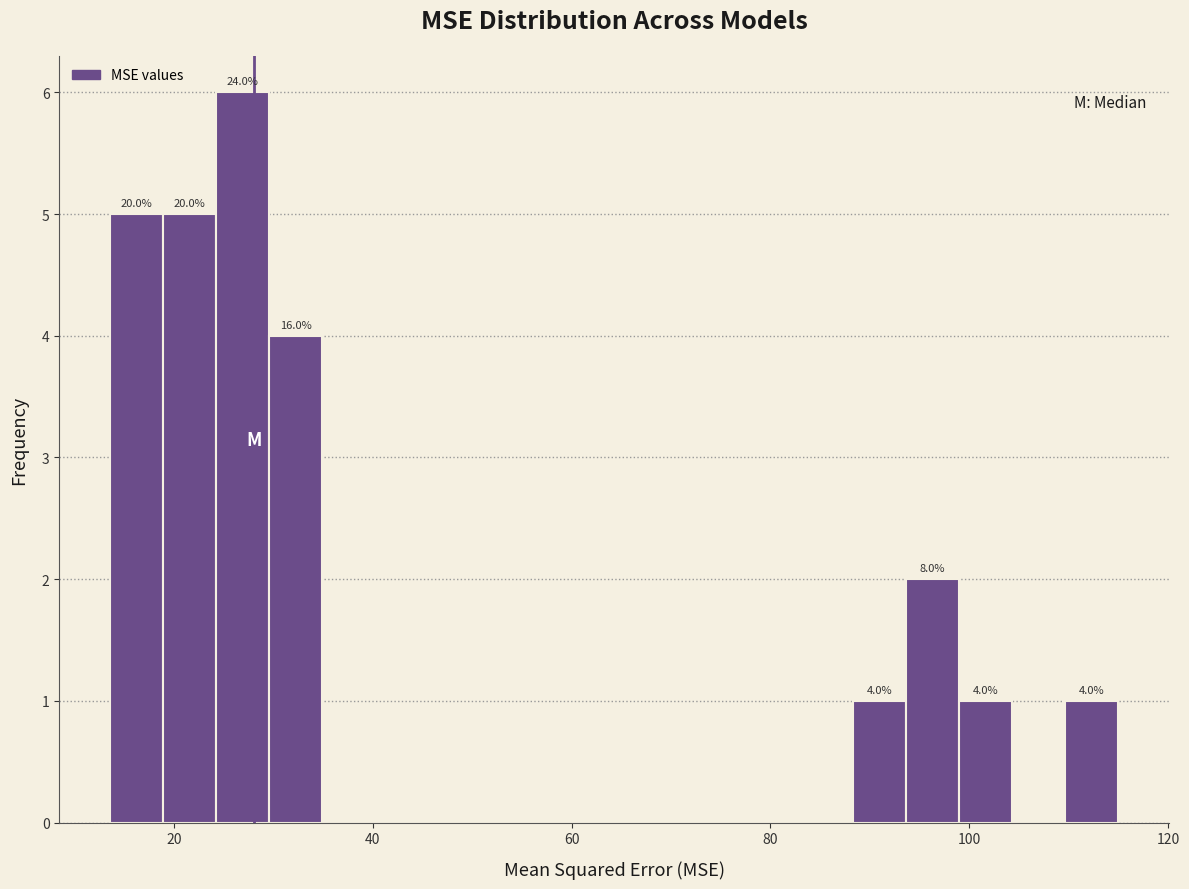

Around what value on the x-axis is the tallest bar? Give the approximate position of its centre, as read against the axis.

26